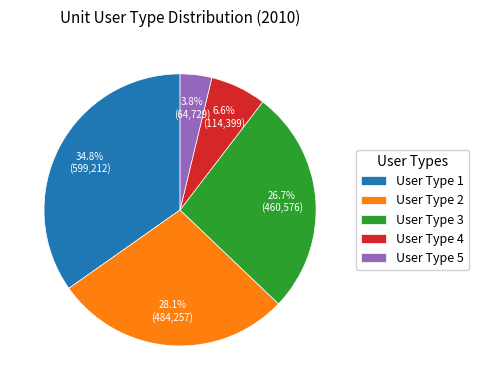

Does User Type 5 account for over 50% of the chart?

No